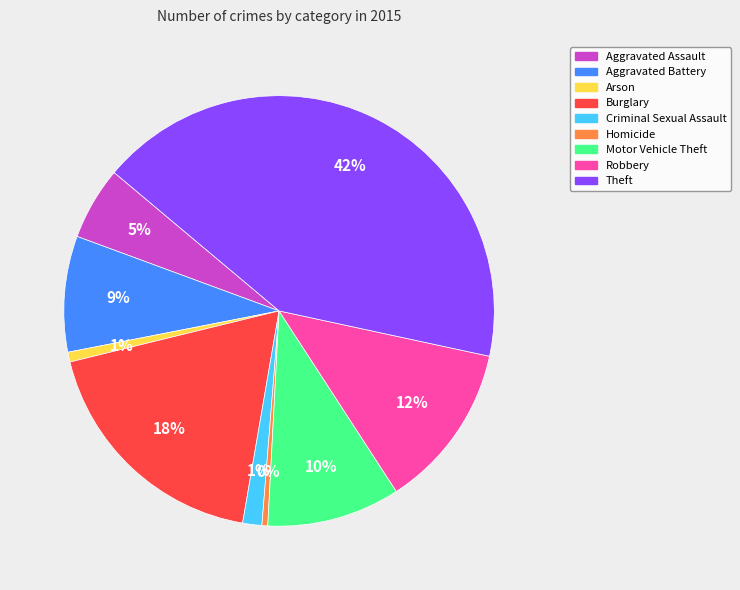

To the nearest percent, what percentage of the pie is Motor Vehicle Theft?

10%